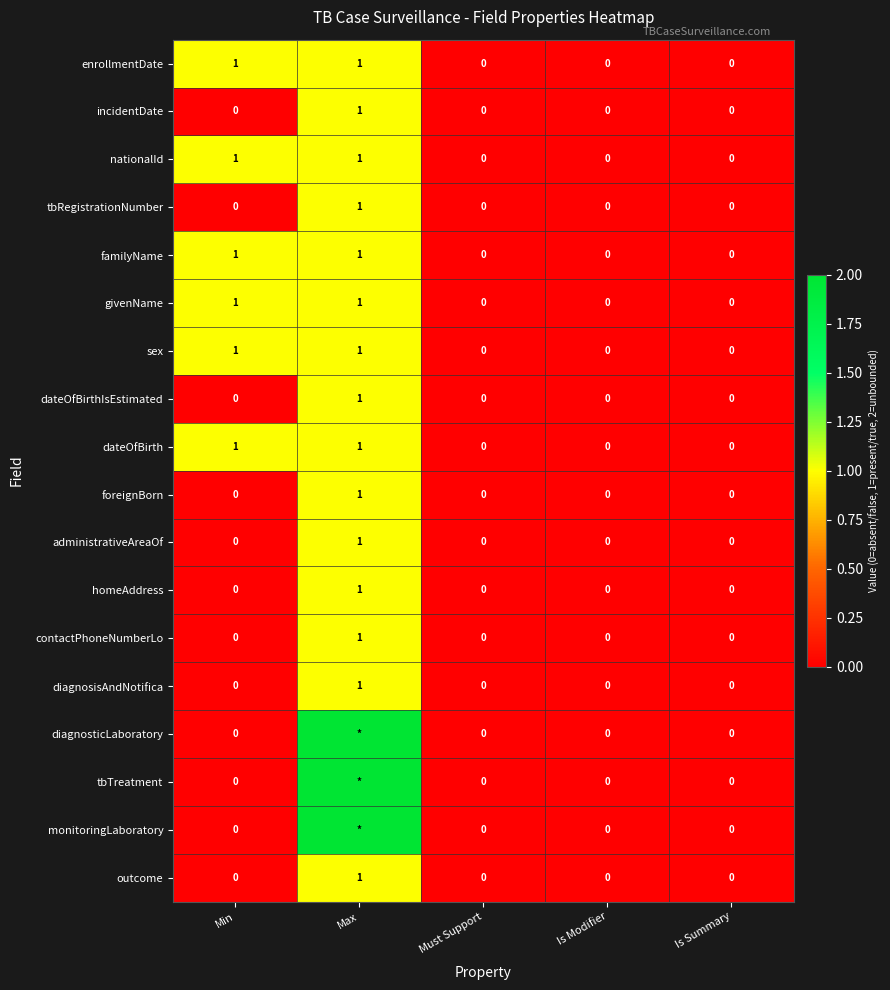

Which category has the highest value in the incidentDate series?

Max